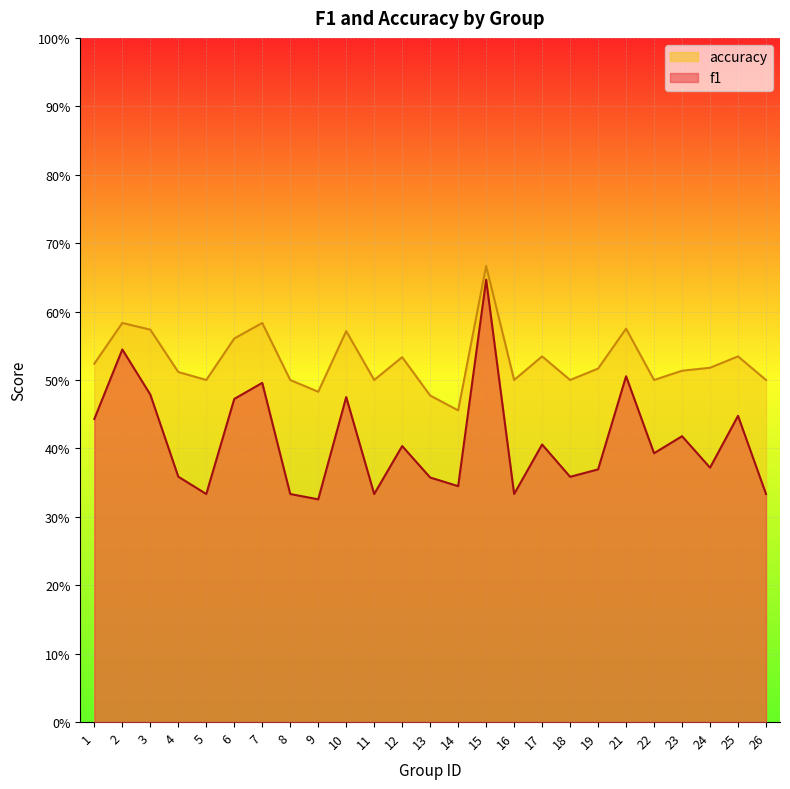

Which label corresponds to the smallest value in the chart?

9